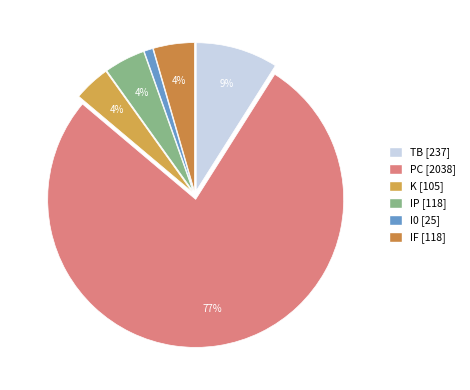

Is it true that I0 is 1% of the pie?

False